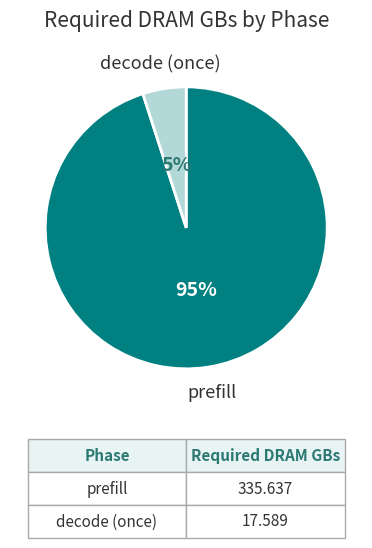

To the nearest percent, what is the difference between the largest and smallest slice percentages?

90%